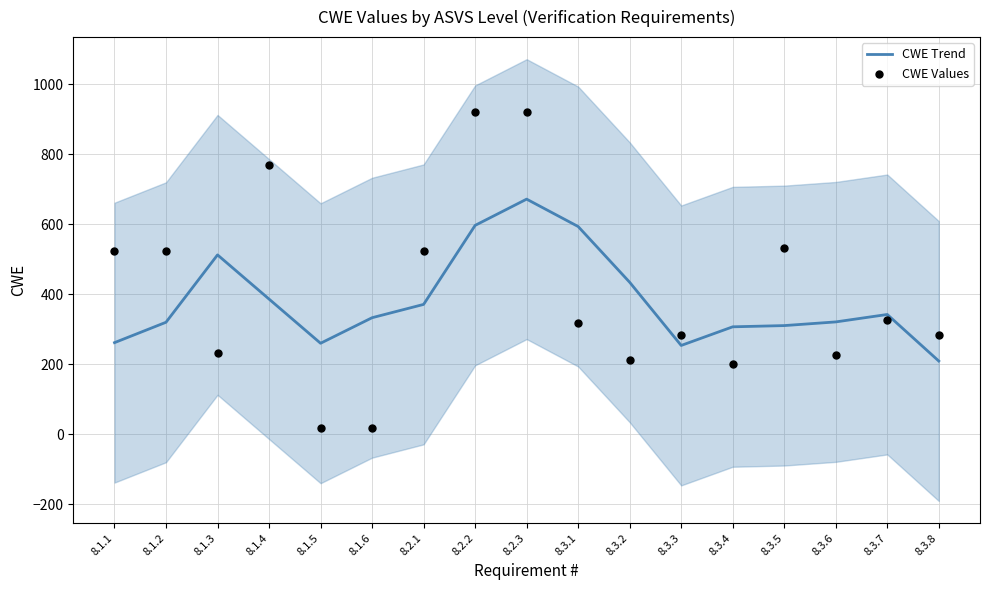

Which series reaches the minimum Y coordinate?

CWE Values